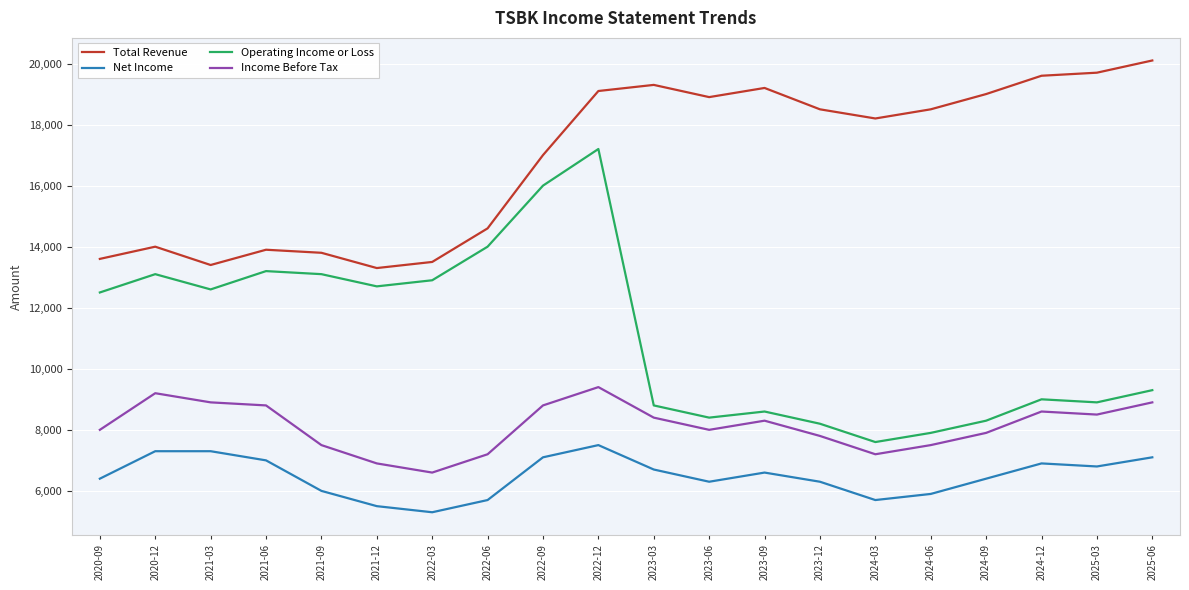

At which category is the sum across all series the highest?

2022-12